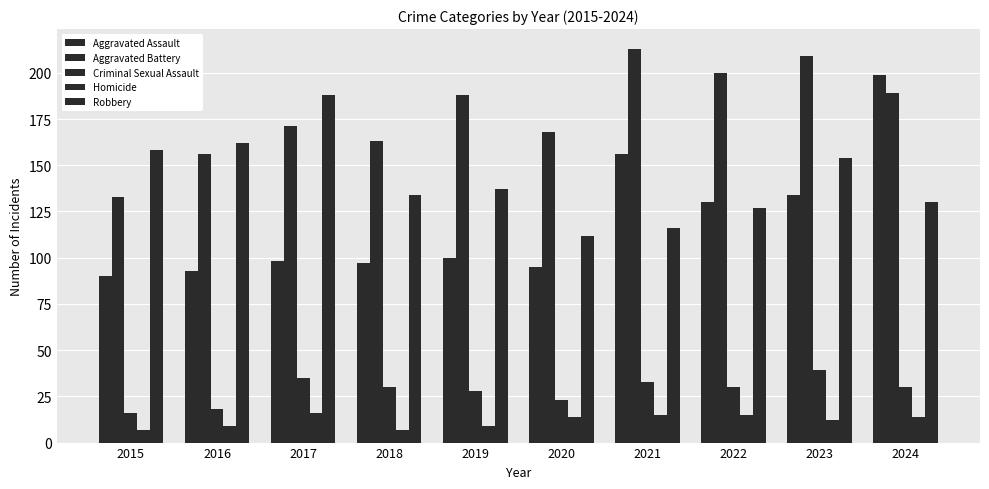

Is the value of Aggravated Battery at 2017 greater than the value of Criminal Sexual Assault at 2017?

Yes